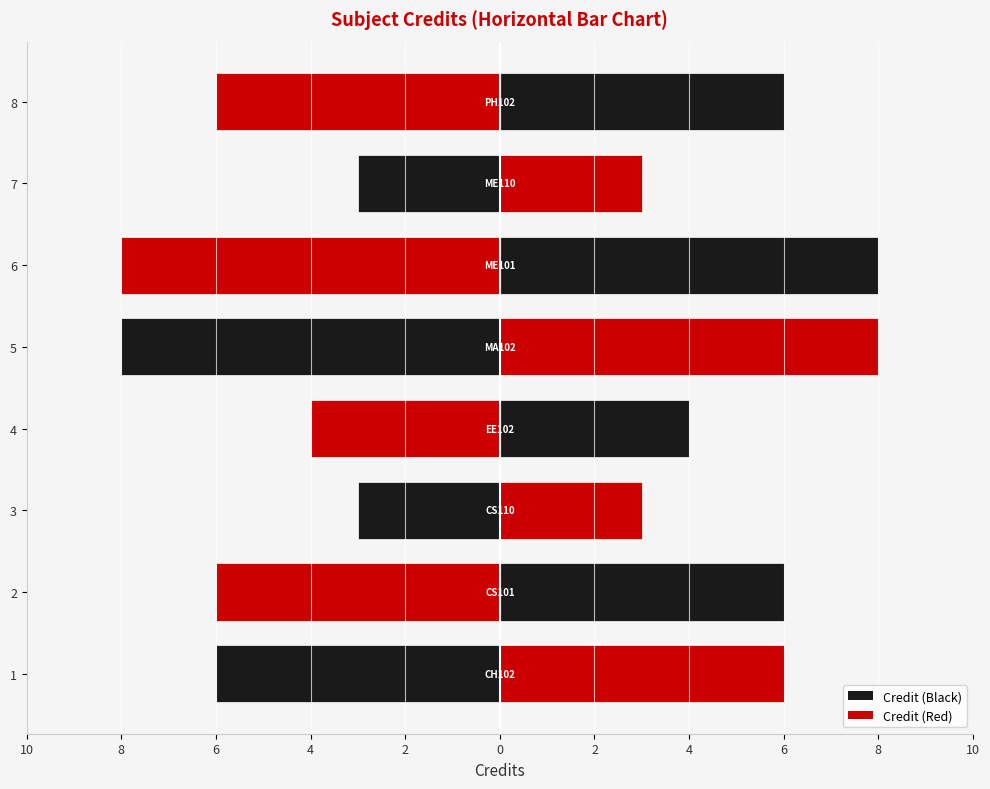

What is the change in value from CS101 to CS110?

-3